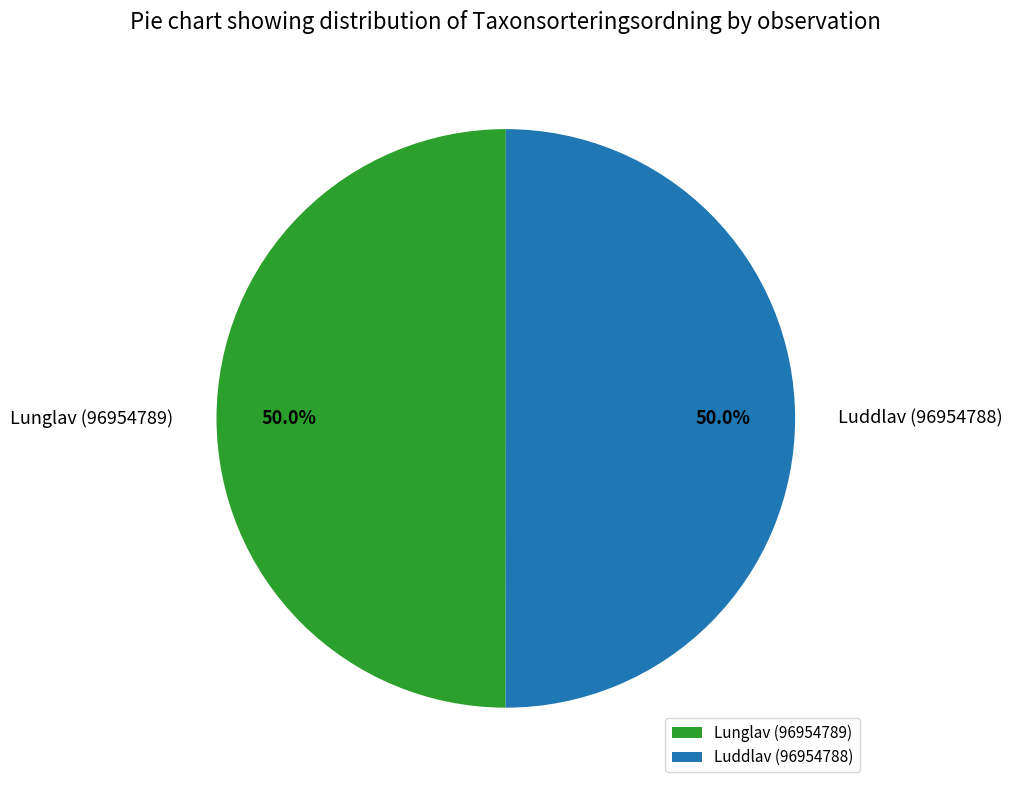

Is the sum of Lunglav (96954789) and Luddlav (96954788) greater than half?

Yes